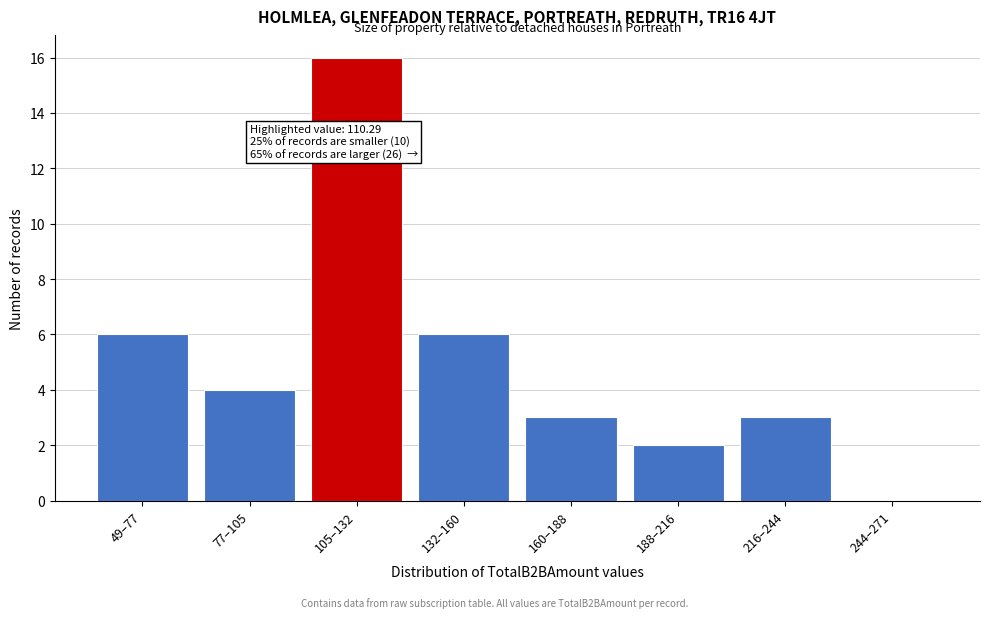

Reading left to right, list all the values displayed in this chart.

49–77=6	77–105=4	105–132=16	132–160=6	160–188=3	188–216=2	216–244=3	244–271=0